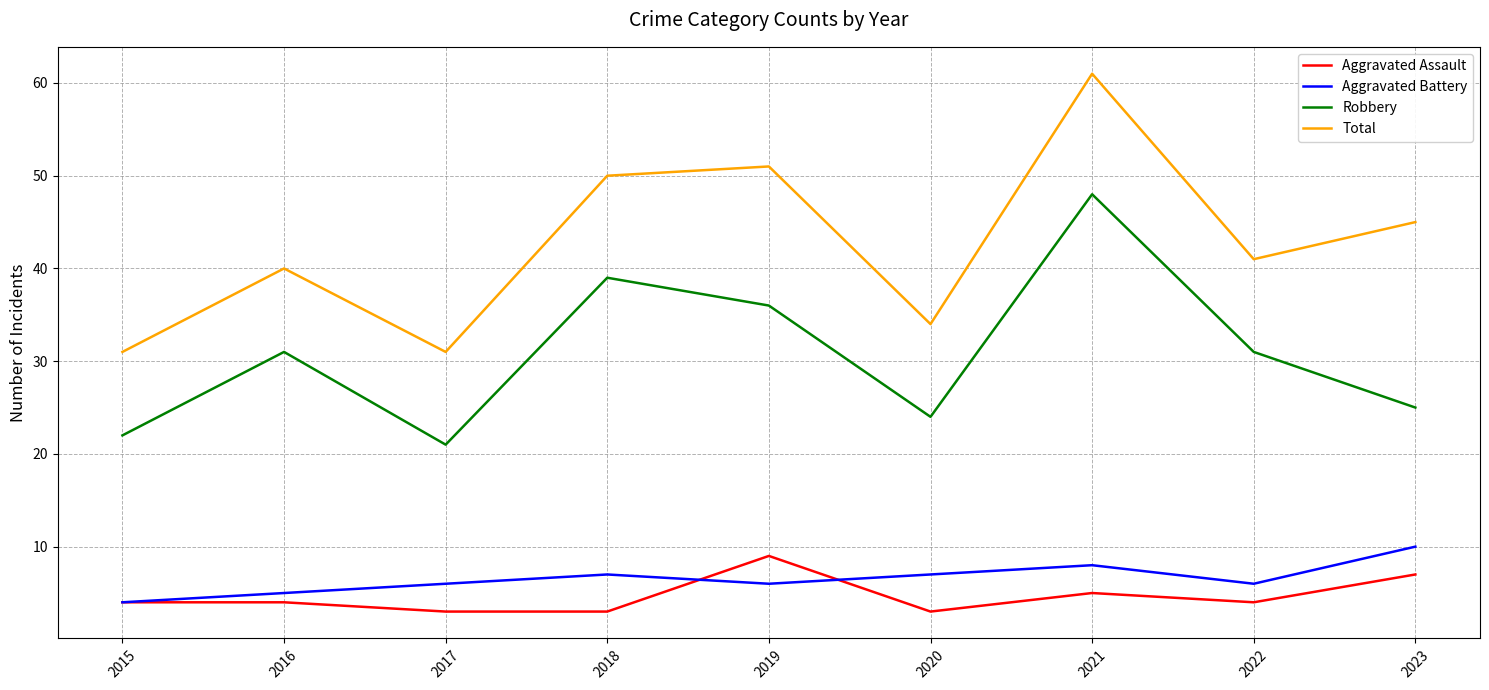

Rank the series by their maximum value, from lowest to highest.

Aggravated Assault, Aggravated Battery, Robbery, Total